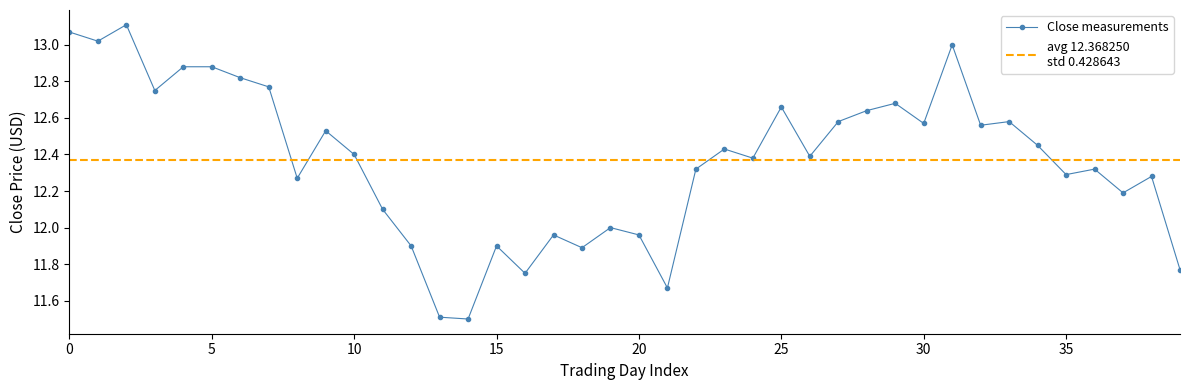

The chart shows a value of 19.2 at 19. True or false?

False